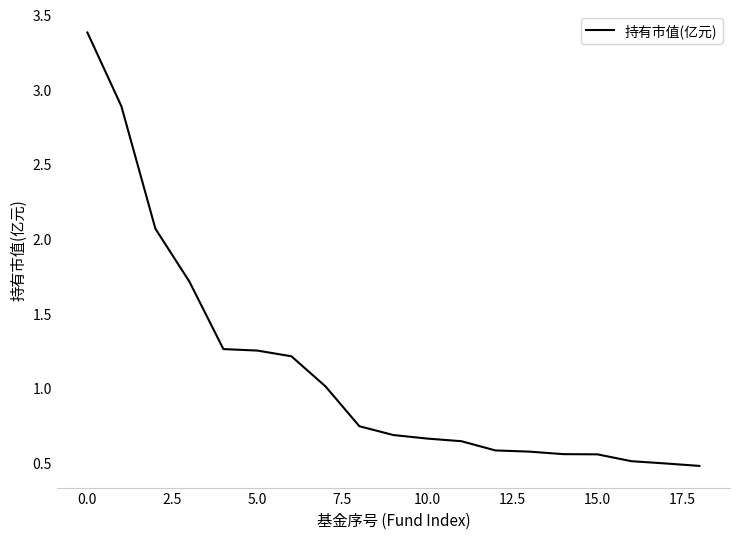

What is the difference between the maximum and minimum values?

2.9